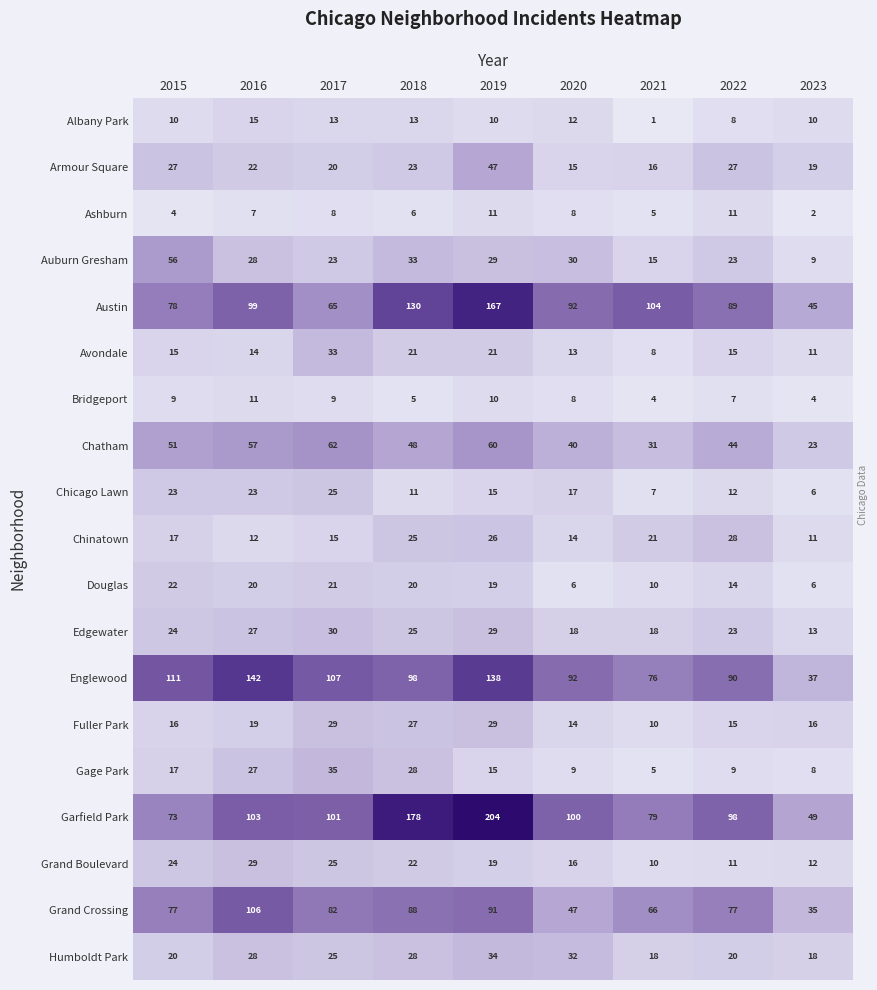

Which series has the largest range (max minus min)?

Garfield Park